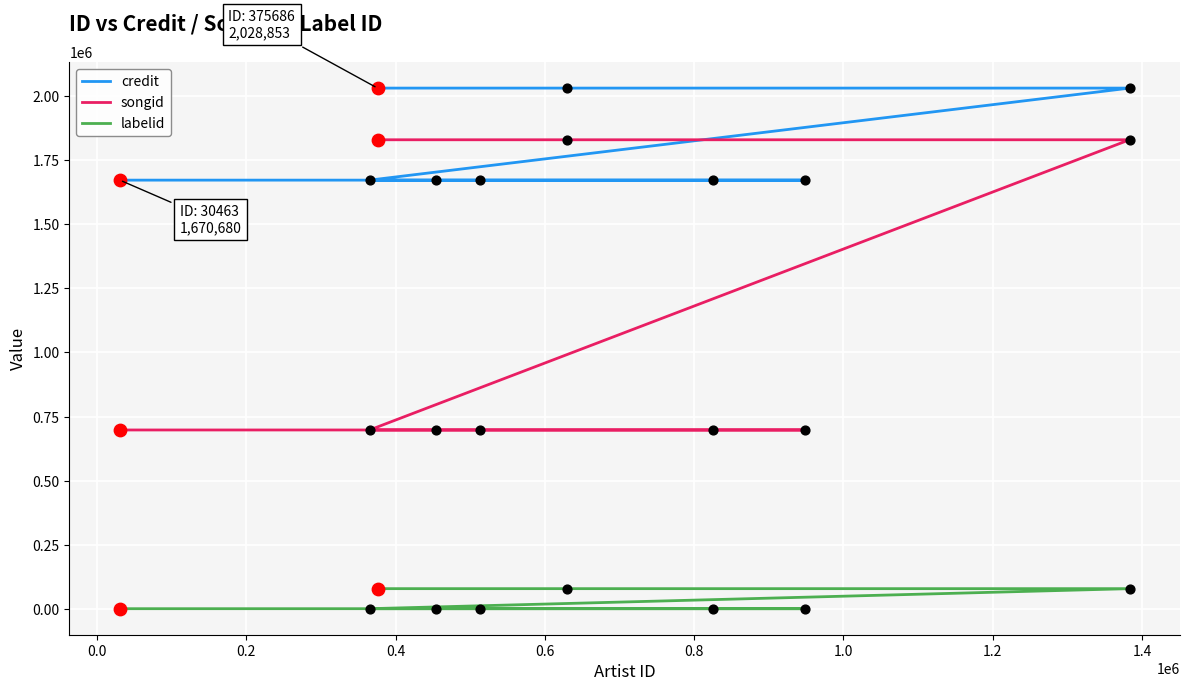

Which series reaches the minimum Y coordinate?

labelid